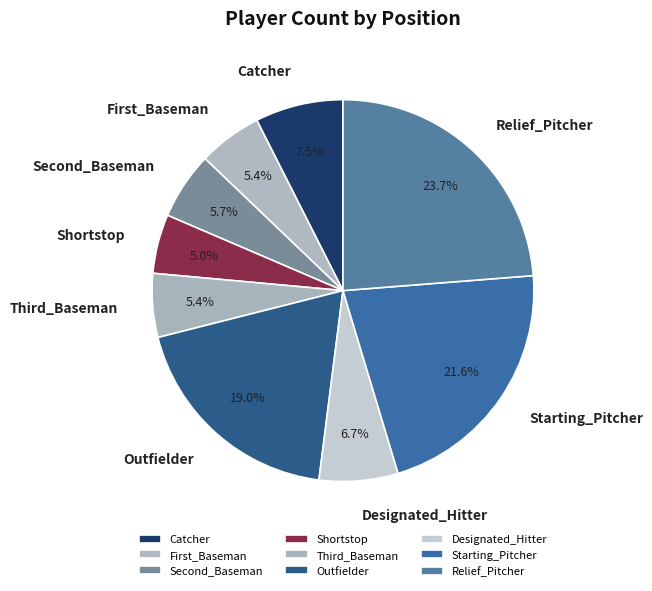

Count the number of slices in the pie.

9